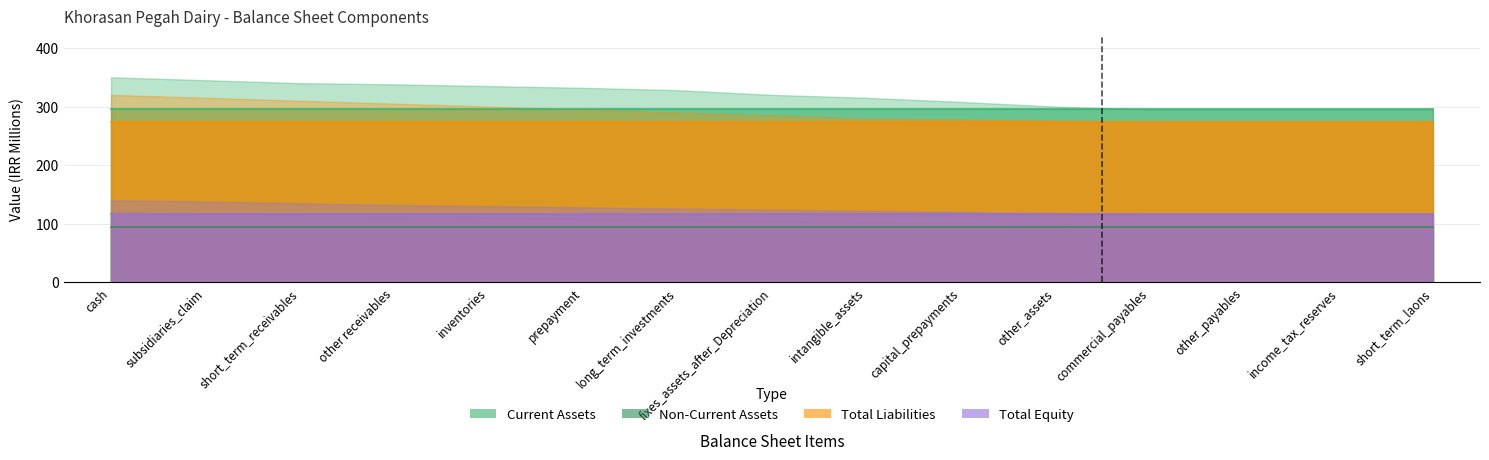

Where is Total Equity nearest to the value 115912?

cash